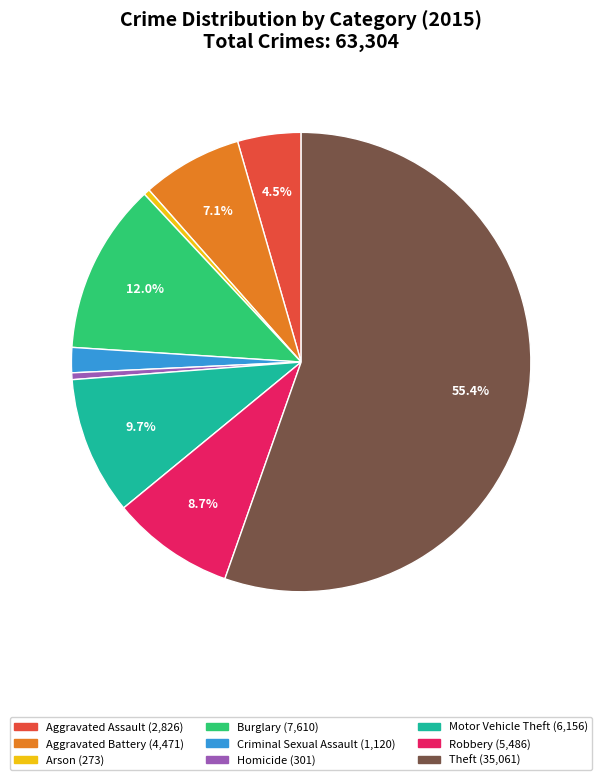

How many slices are in this pie chart?

9